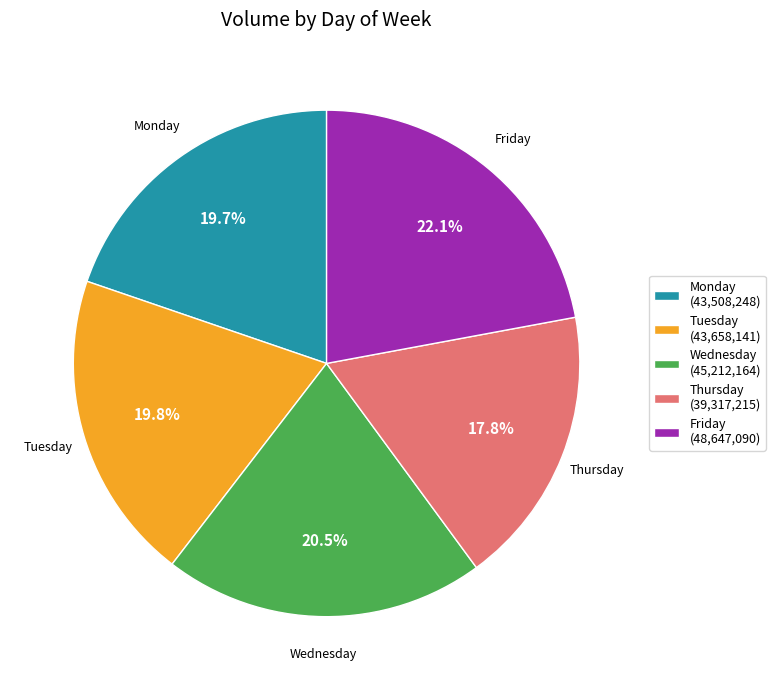

Which category has the smallest portion of the pie?

Thursday